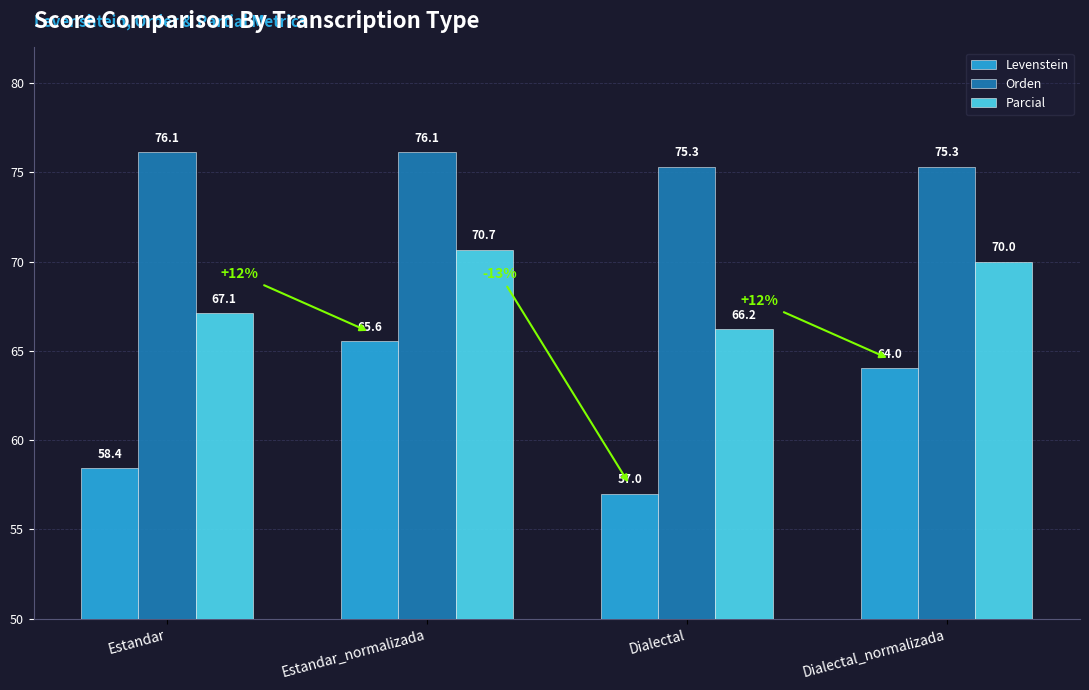

What is the difference between the second highest and minimum values in the Levenstein series?

7.0